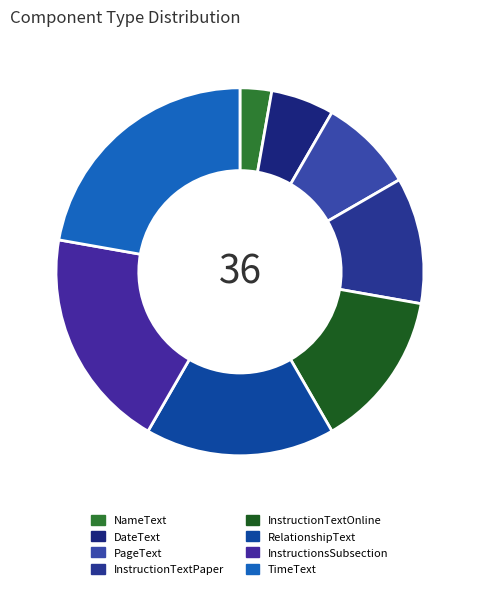

Which category has the smallest portion of the pie?

NameText